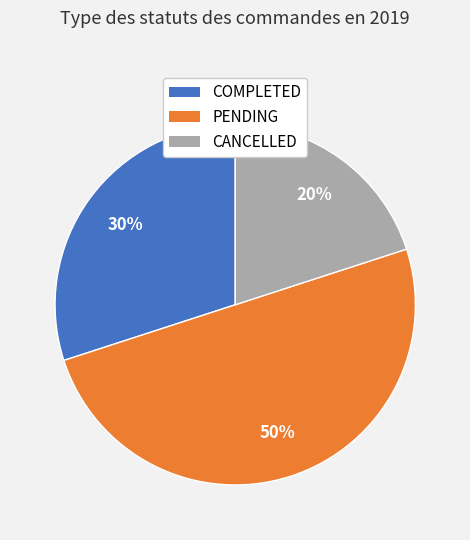

Does COMPLETED represent more than half of the total?

No